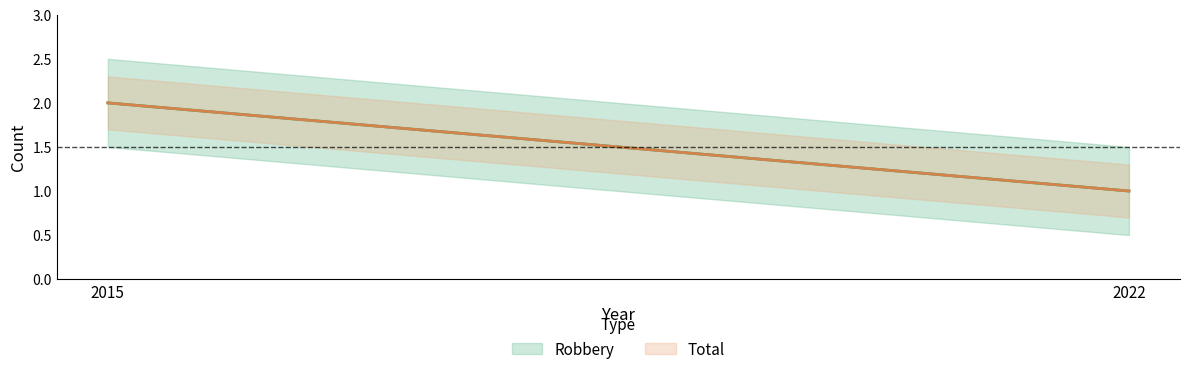

How many lines are shown in the chart?

2